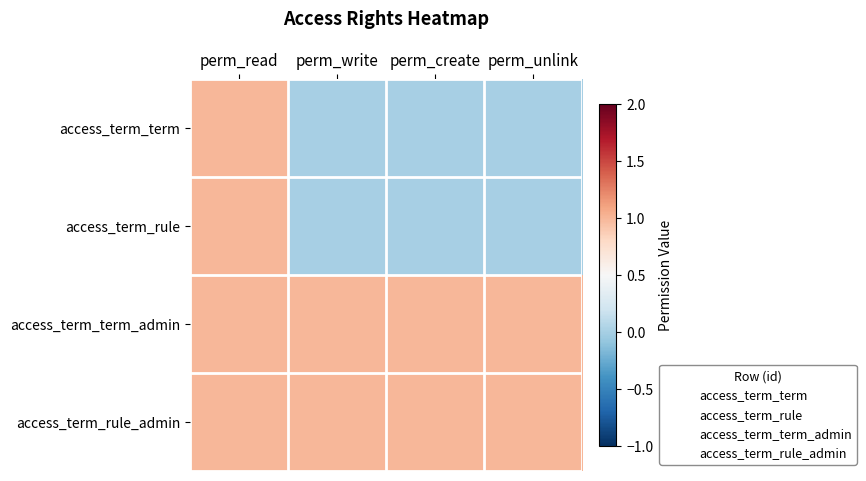

At which category is the sum across all series the highest?

perm_read